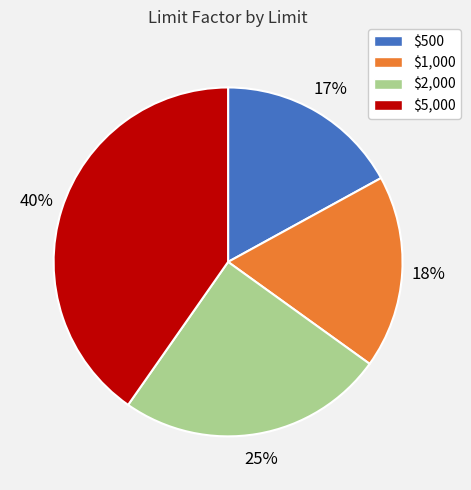

Between $1,000 and $500, which is larger?

$1,000